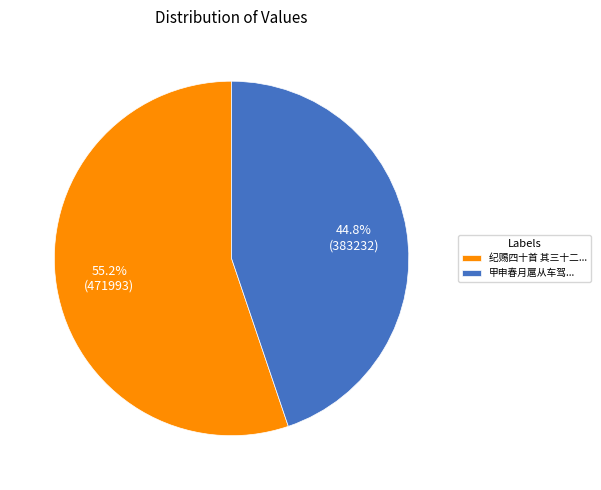

How much of the chart is everything except 纪赐四十首 其三十二...?

44.8%